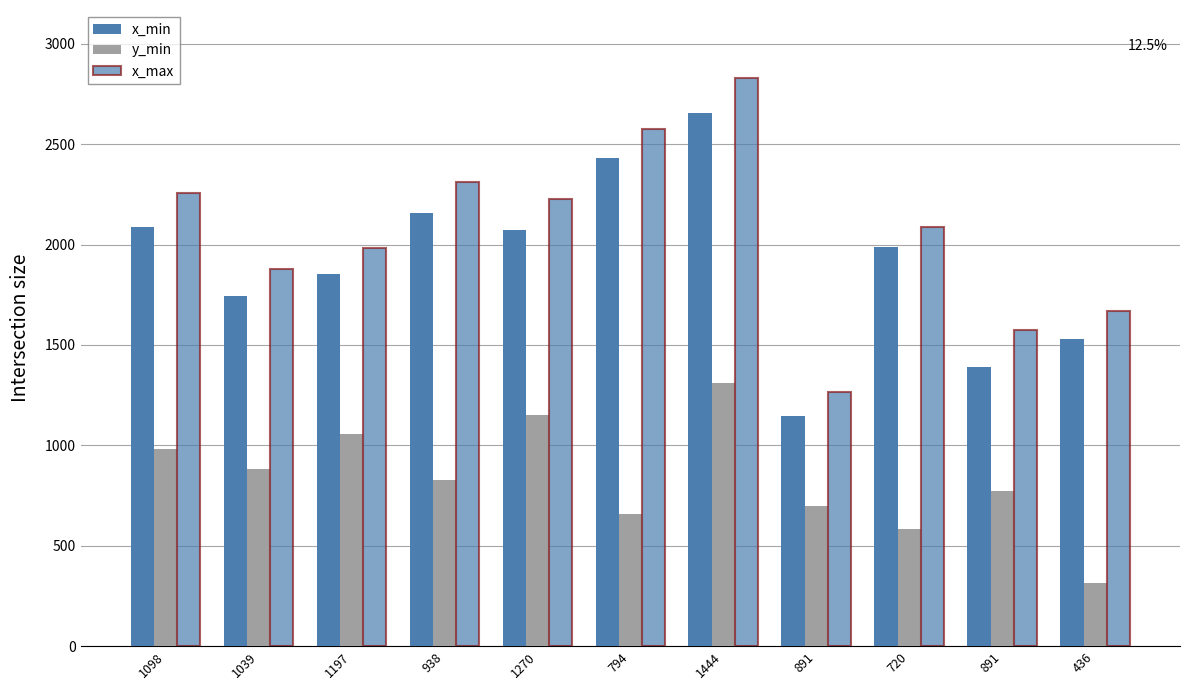

Which series has the largest total across all categories?

x_max